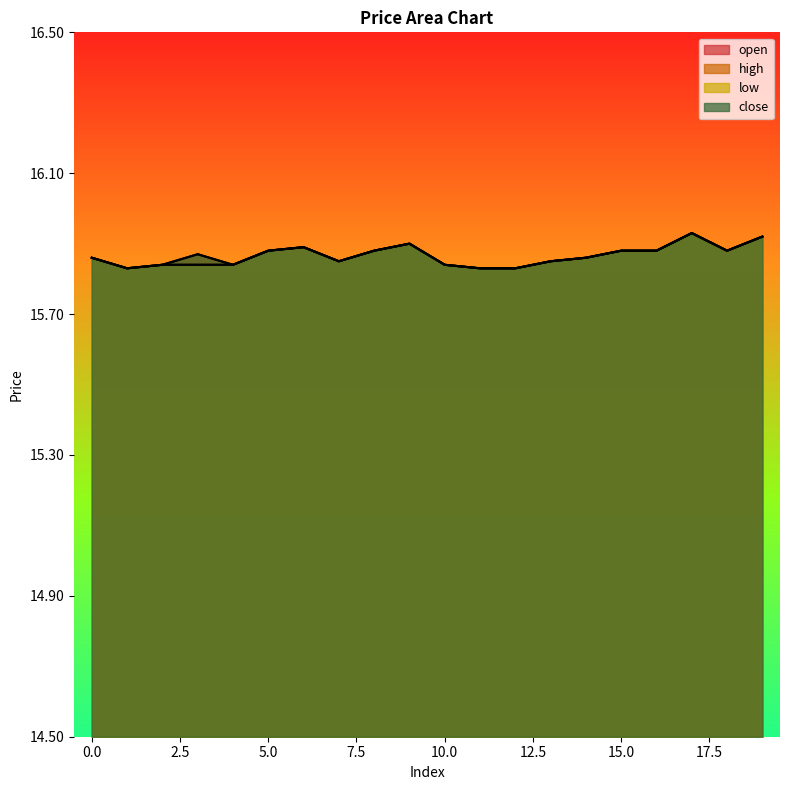

Which series has the largest total across all categories?

high